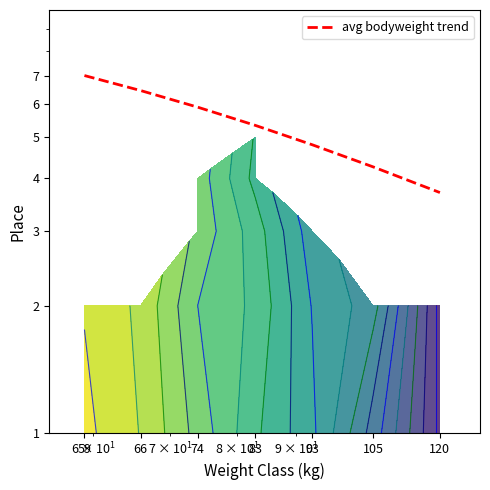

Approximately how many times larger is the value at 74 compared to 105?

1.4